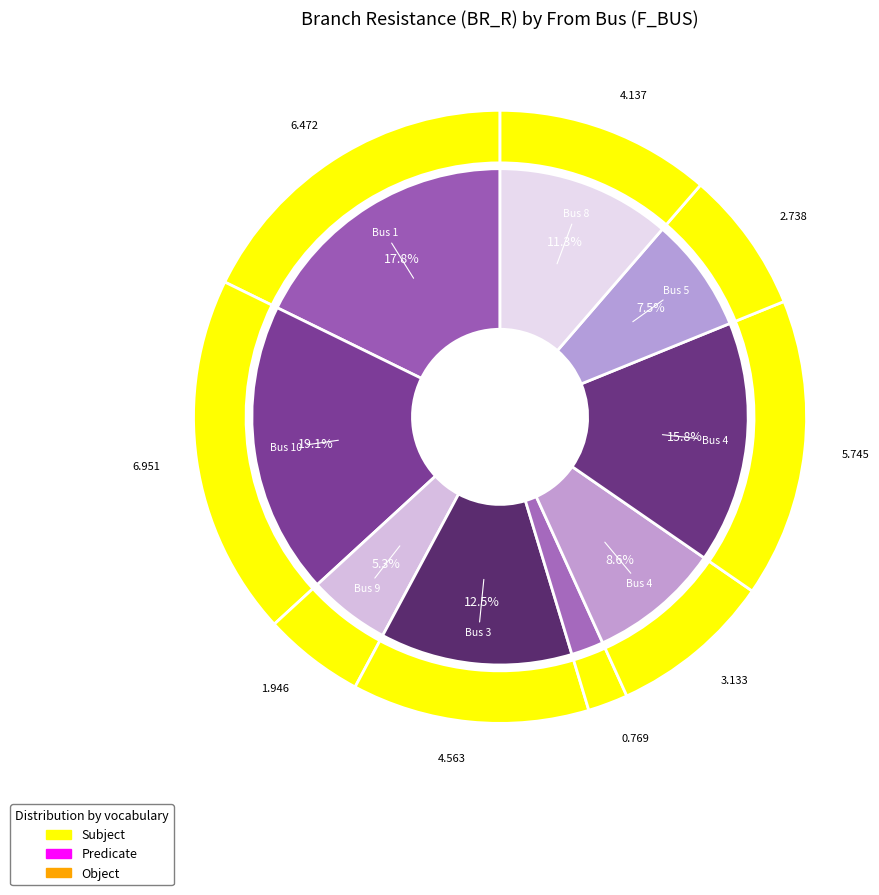

To the nearest percent, what is the combined percentage of 5 and 1?

25%